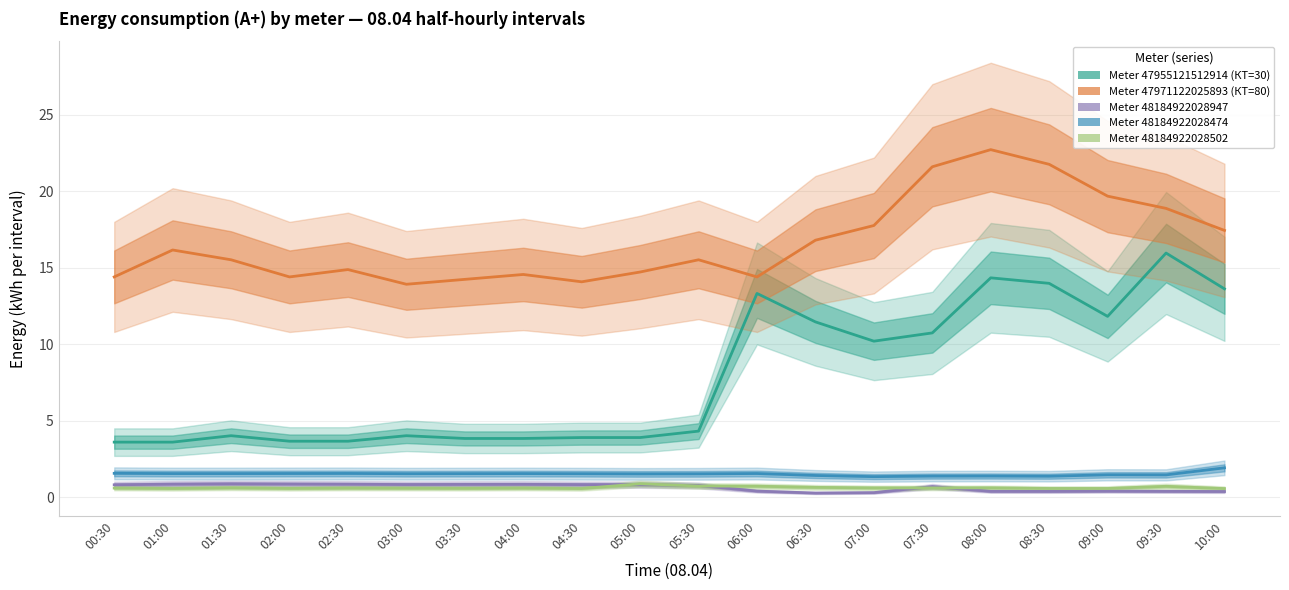

What is the value of the Meter 47955121512914 (КТ=30) point at the 17th from the left?

14.0